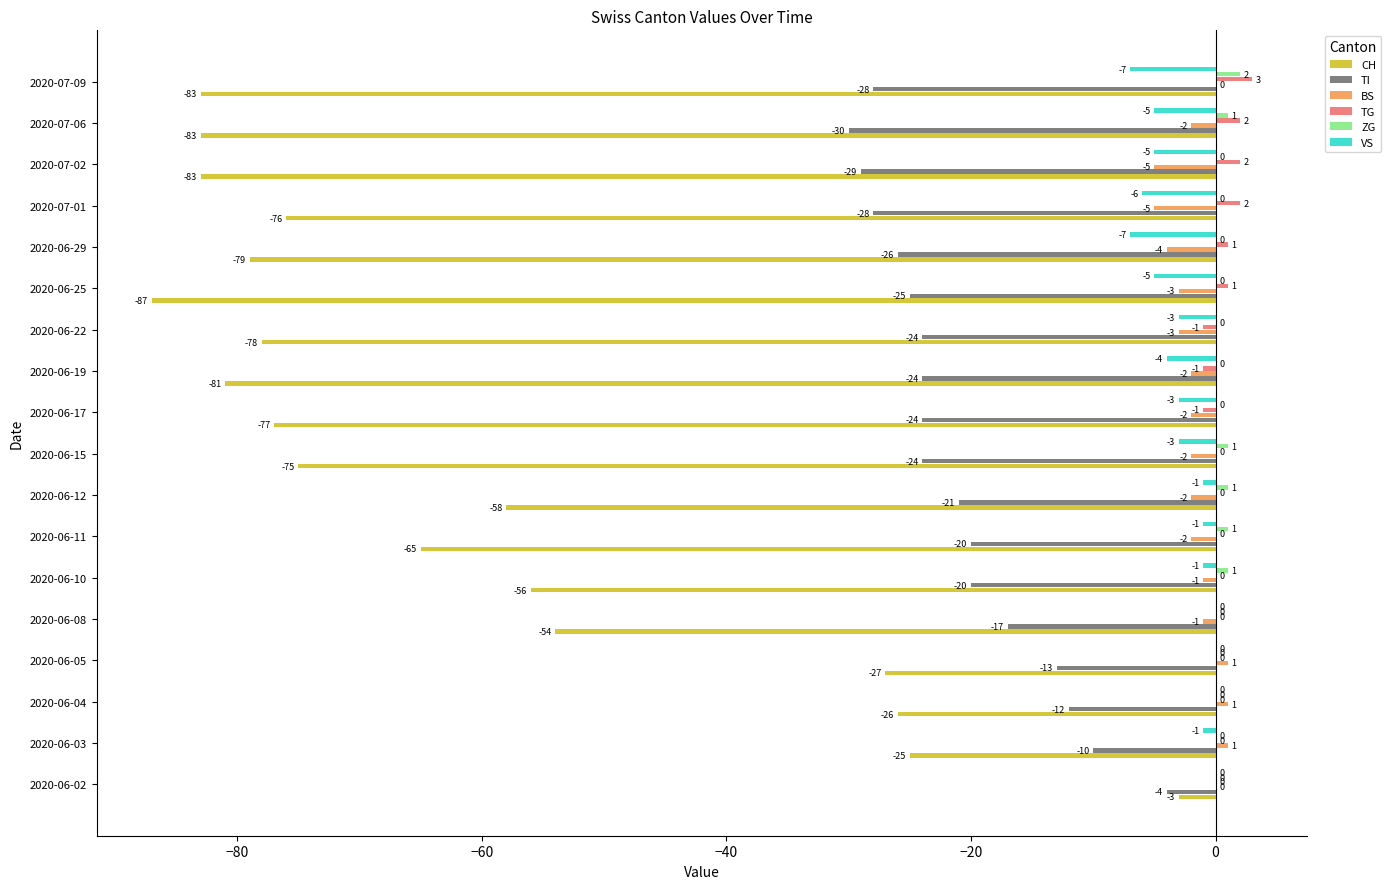

Which category has the highest value across all series?

2020-07-09